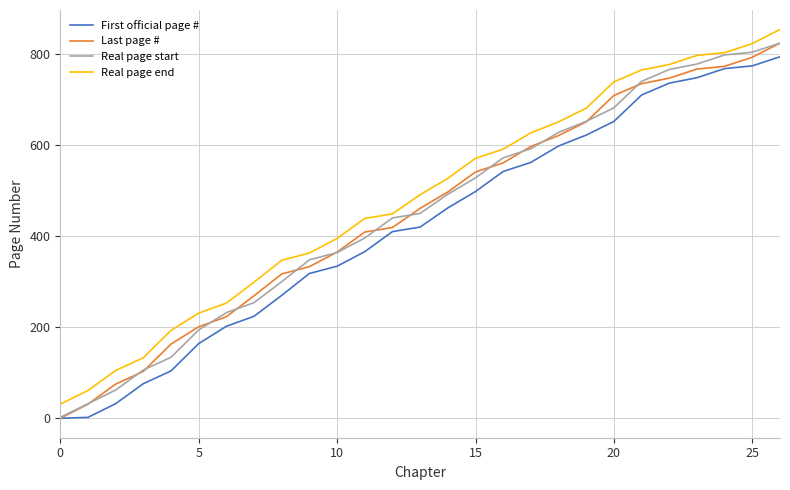

Which series has the largest total across all categories?

Real page end